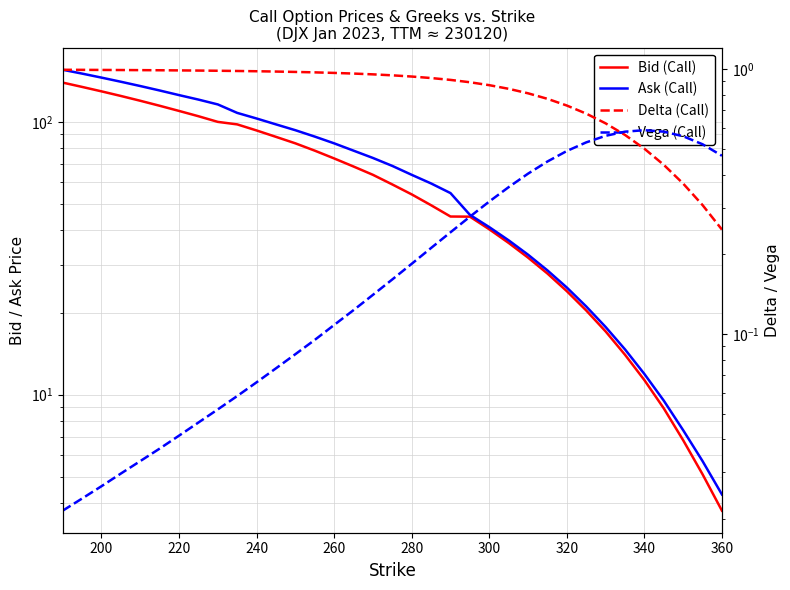

Which series has the largest total across all categories?

Ask (Call)